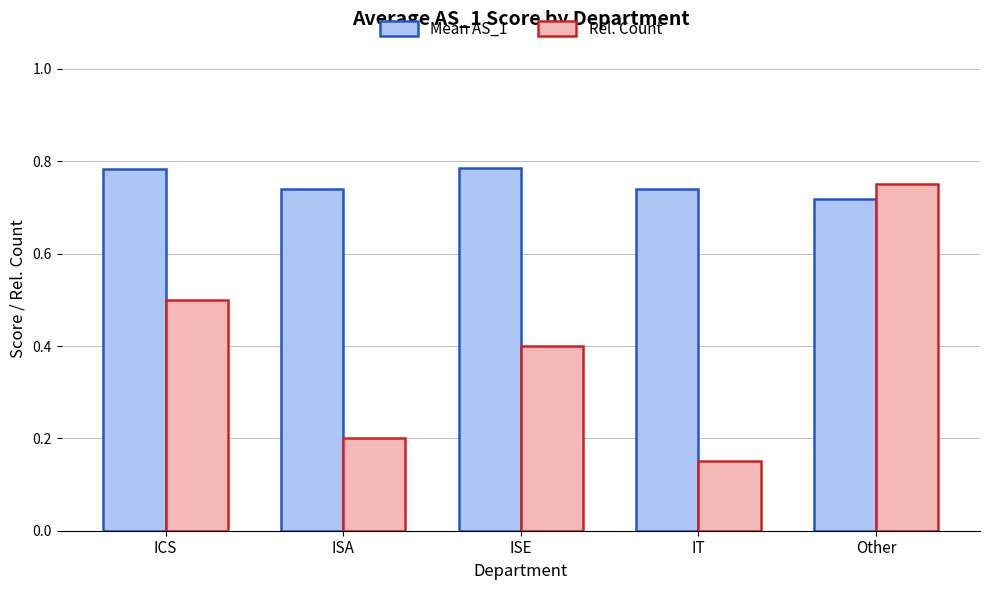

How many series are shown in this chart?

2